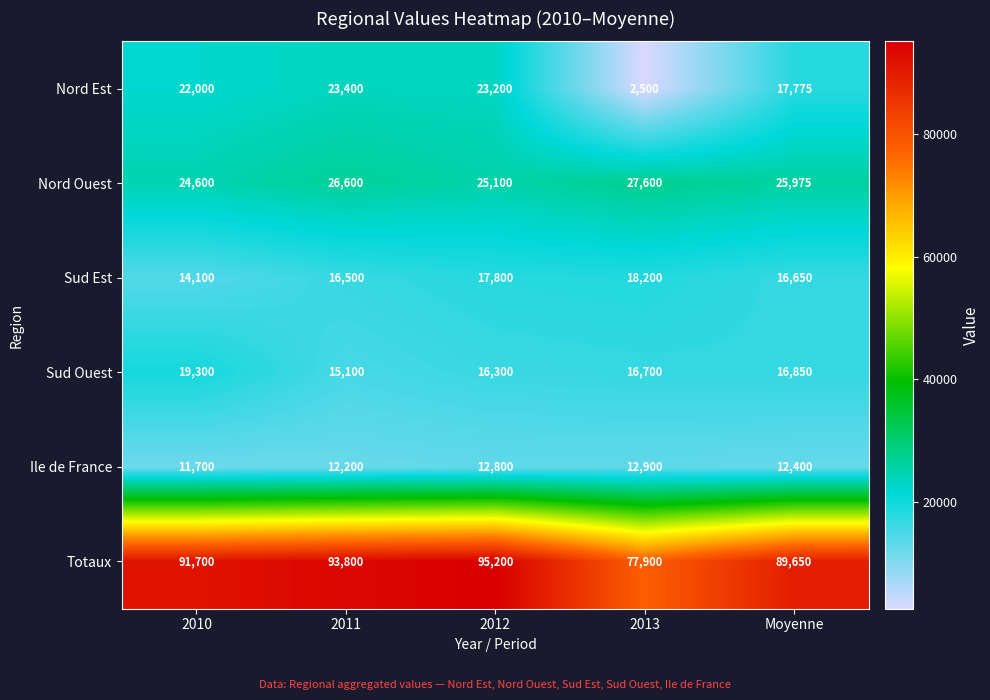

At which label is Nord Est closest to 12950?

Moyenne